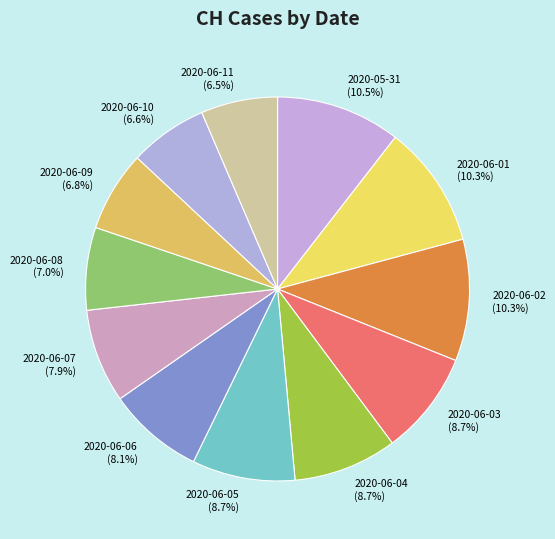

Between 2020-05-31 (10.5%) and 2020-06-09 (6.8%), which is larger?

2020-05-31 (10.5%)